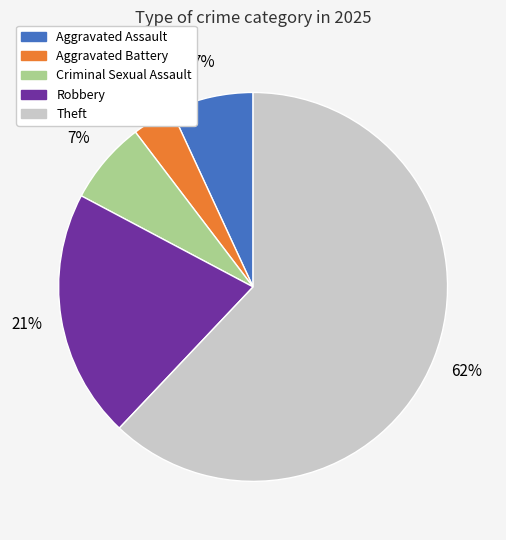

To the nearest percent, what is the average slice percentage?

20%